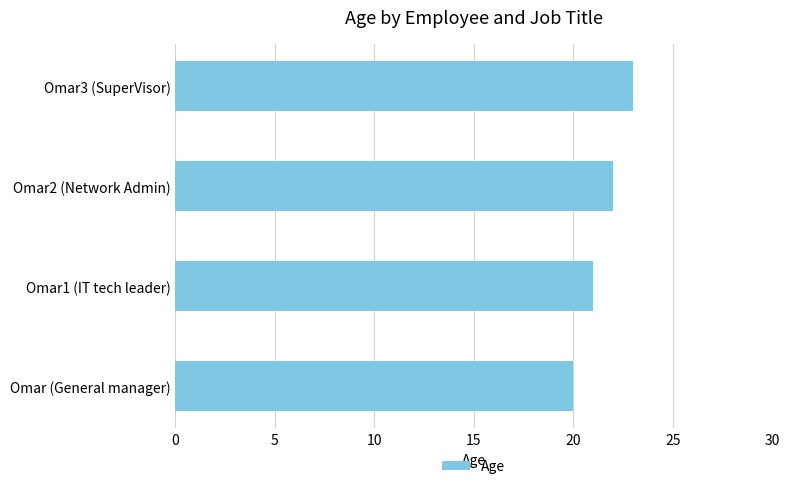

Are the bars grouped side by side (vs. stacked)?

No